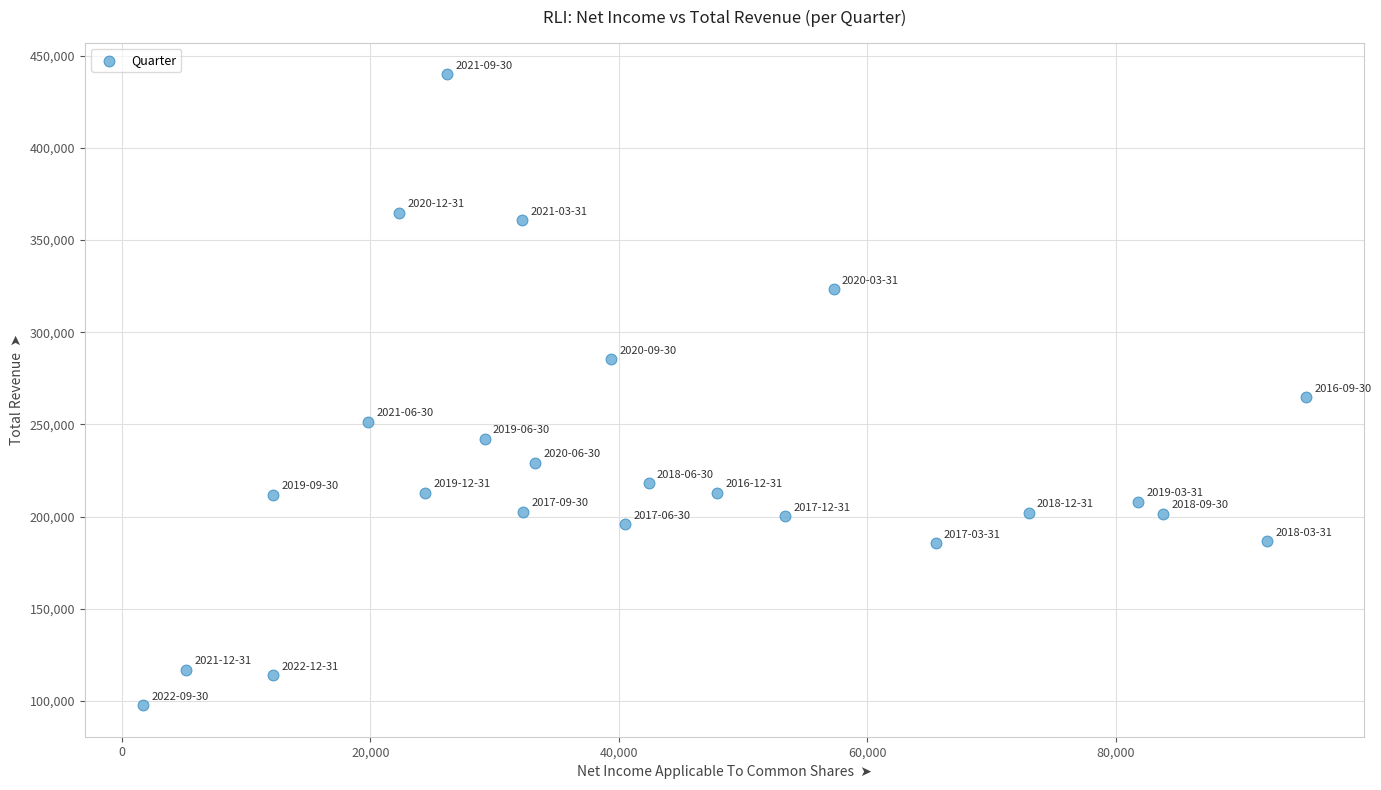

What Y value in the scatter plot is closest to 268850?

264800